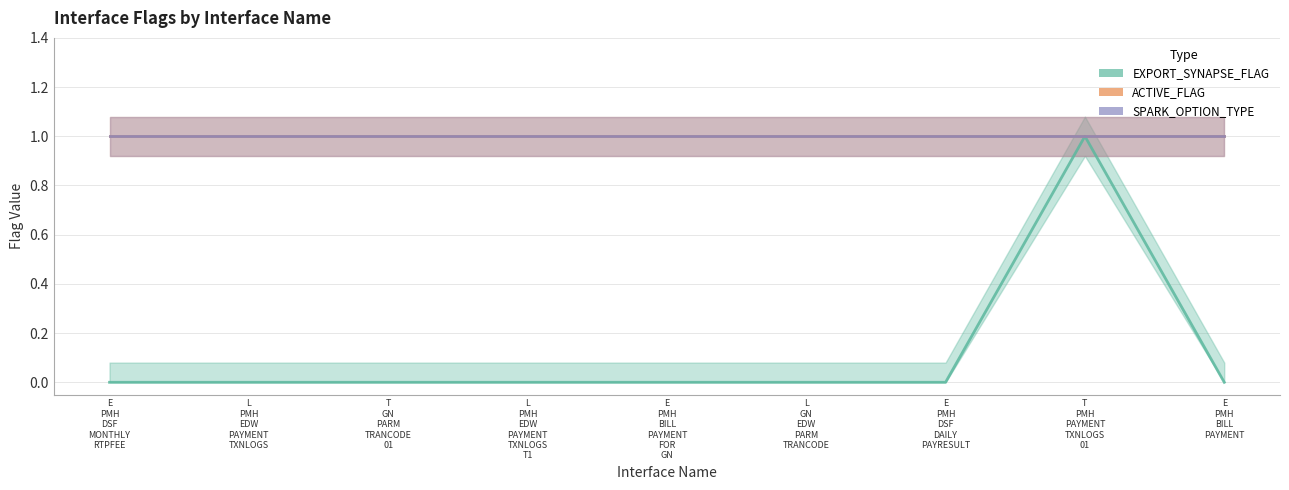

Count the number of categories in the chart.

9